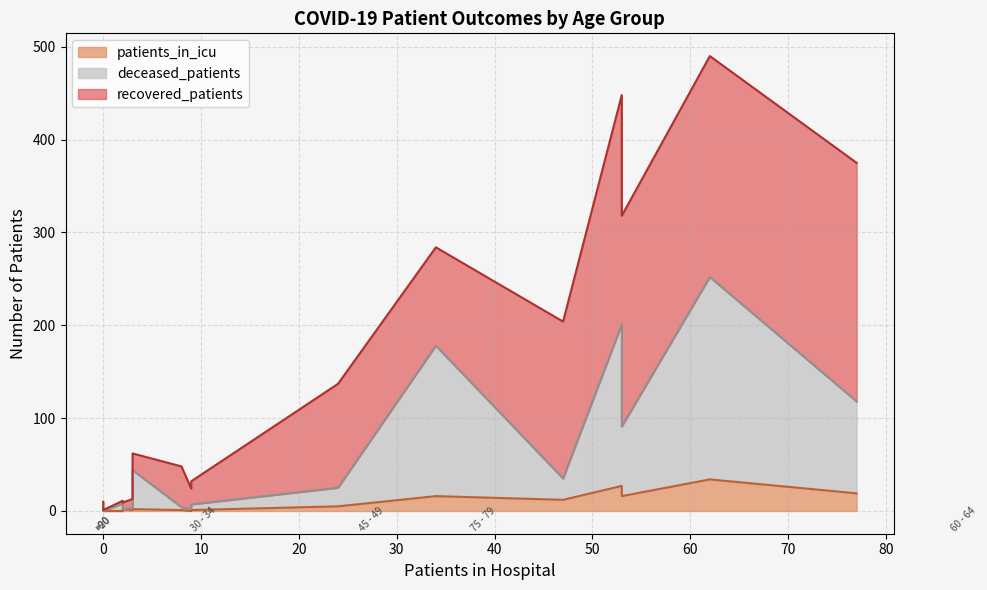

Which category has the highest value across all series?

60 - 64